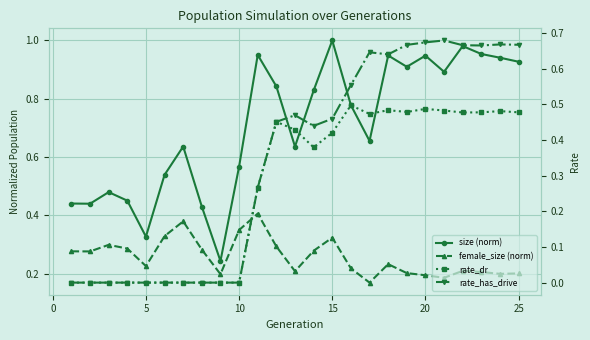

What is the total value across all series at 5?

0.8